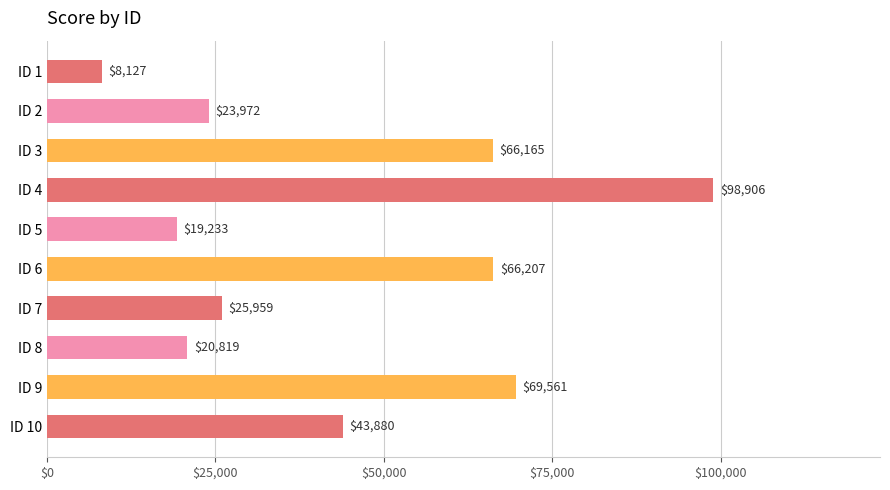

Read the value at ID 1, to the nearest 10.

8130